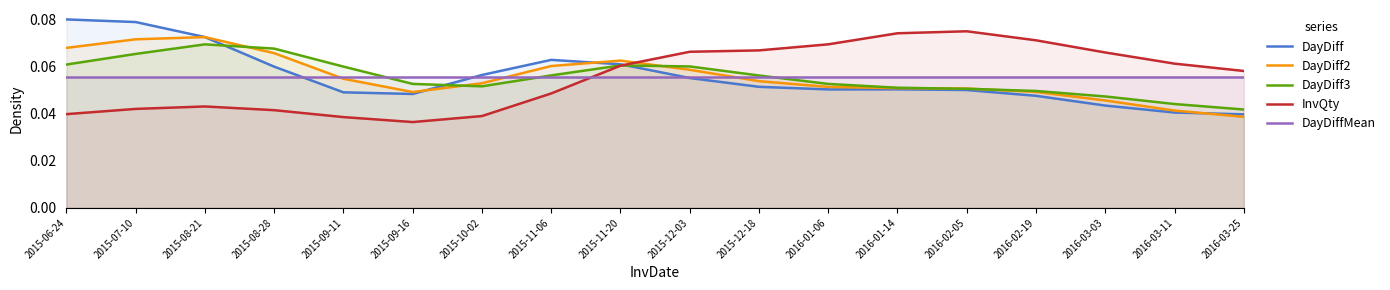

Which series has the largest total across all categories?

DayDiffMean